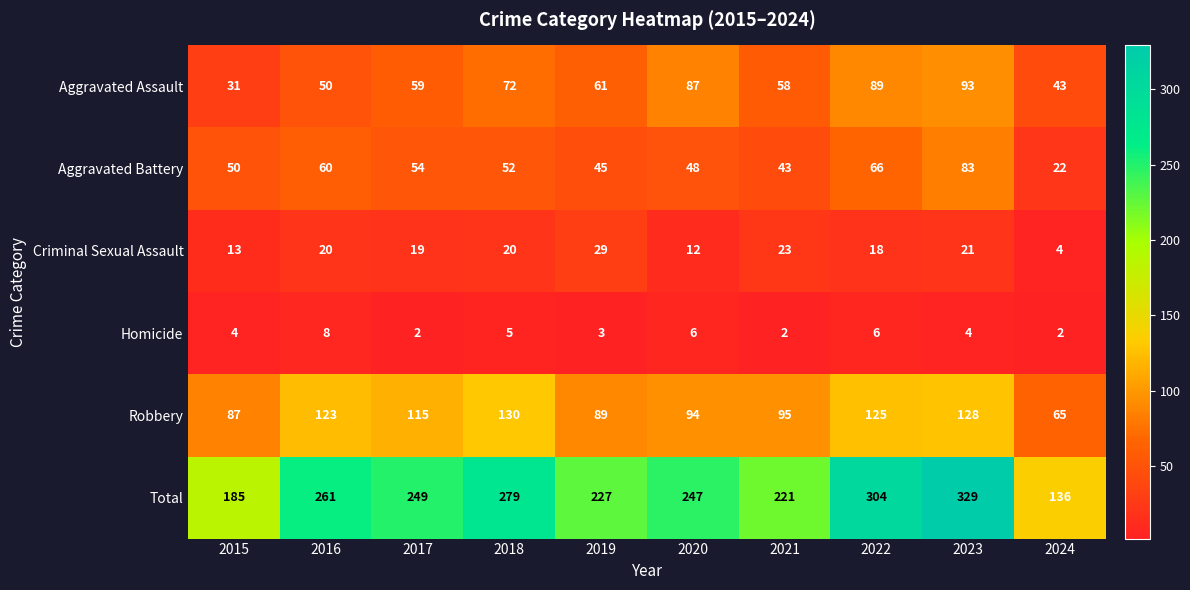

The value of Homicide at 2021 is 2. True or false?

True